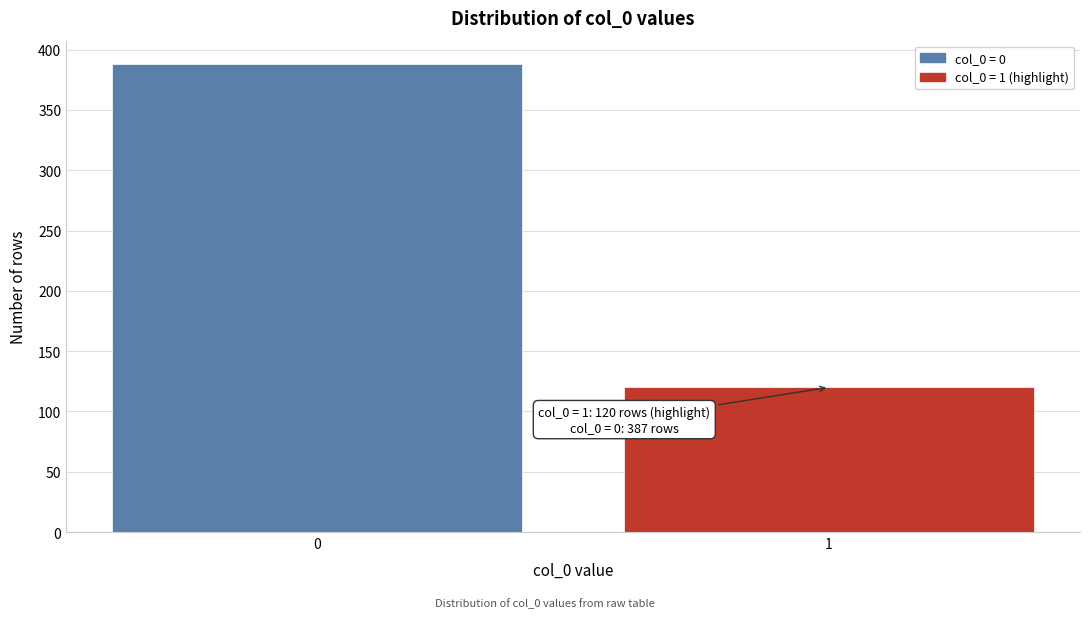

Reading left to right, list all the values displayed in this chart.

0=388	1=120